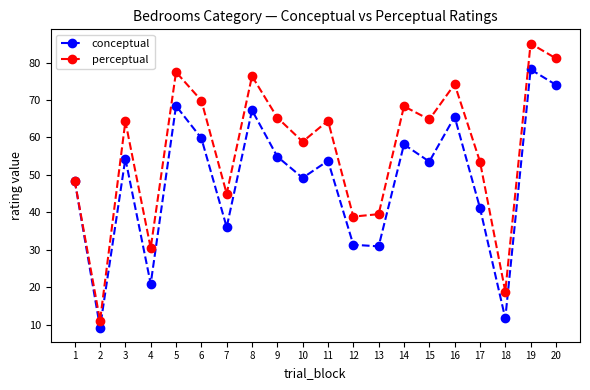

At which category is the sum across all series the highest?

19